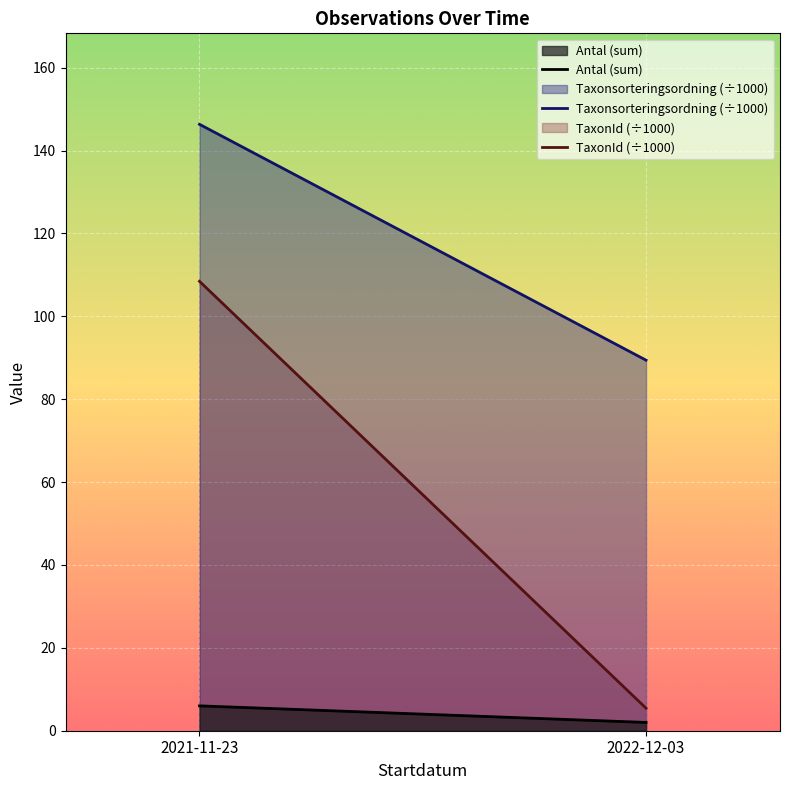

What is the label of the 1st point from the left?

2021-11-23